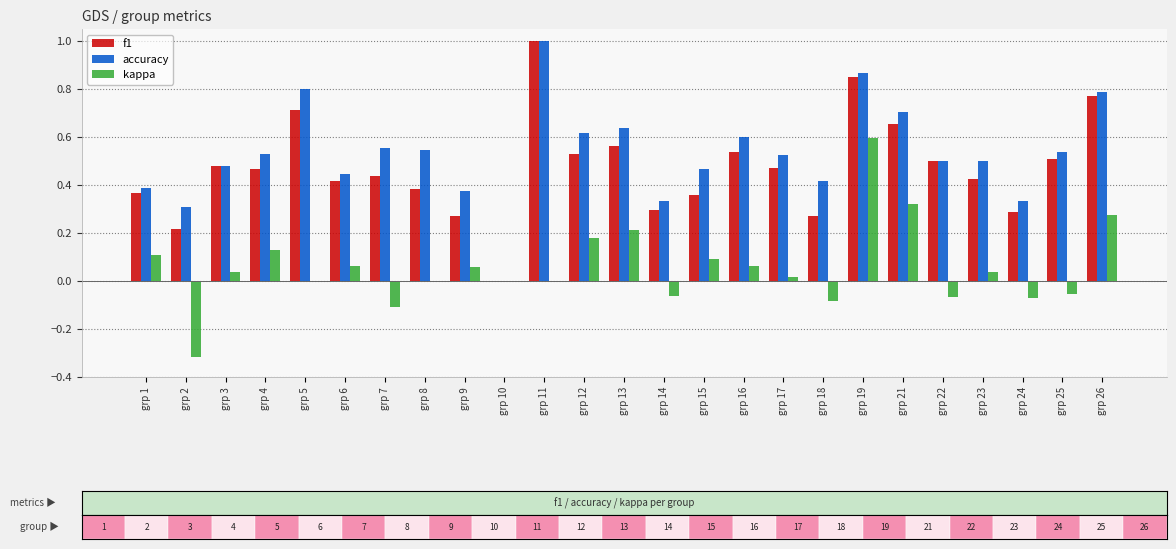

Which series has the largest total across all categories?

accuracy